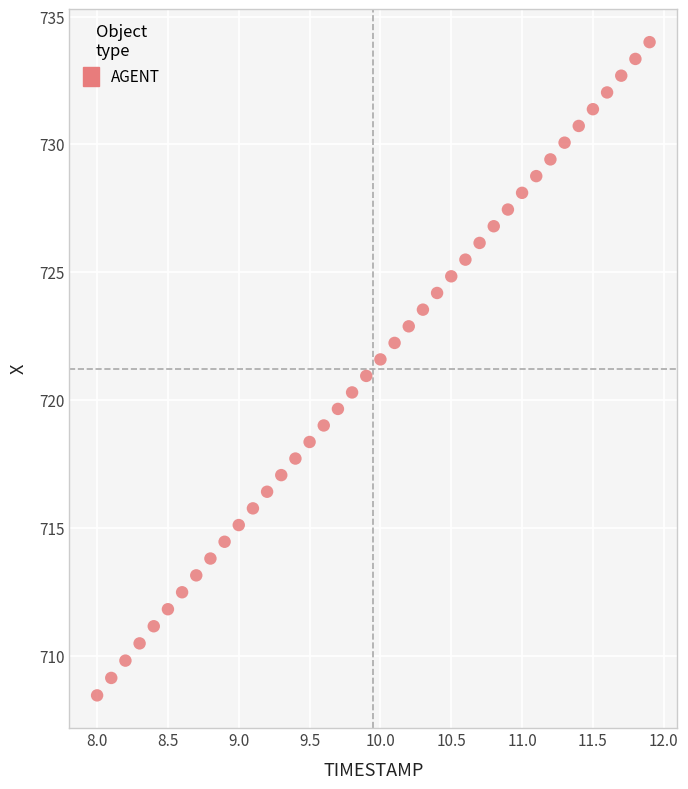

What is the range of X values (max minus min)?

3.9